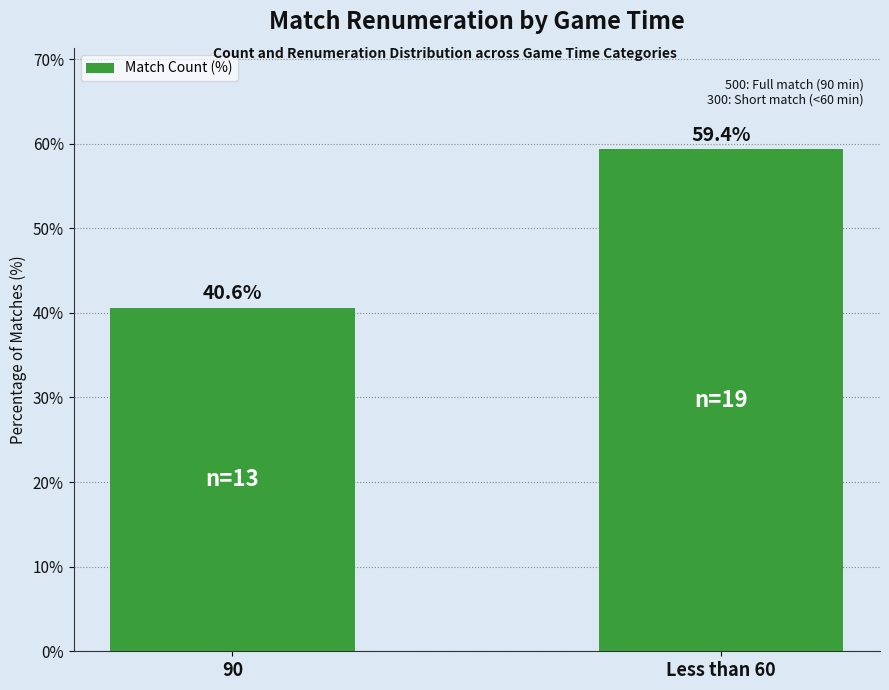

At which label does the data first exceed 59?

Less than 60